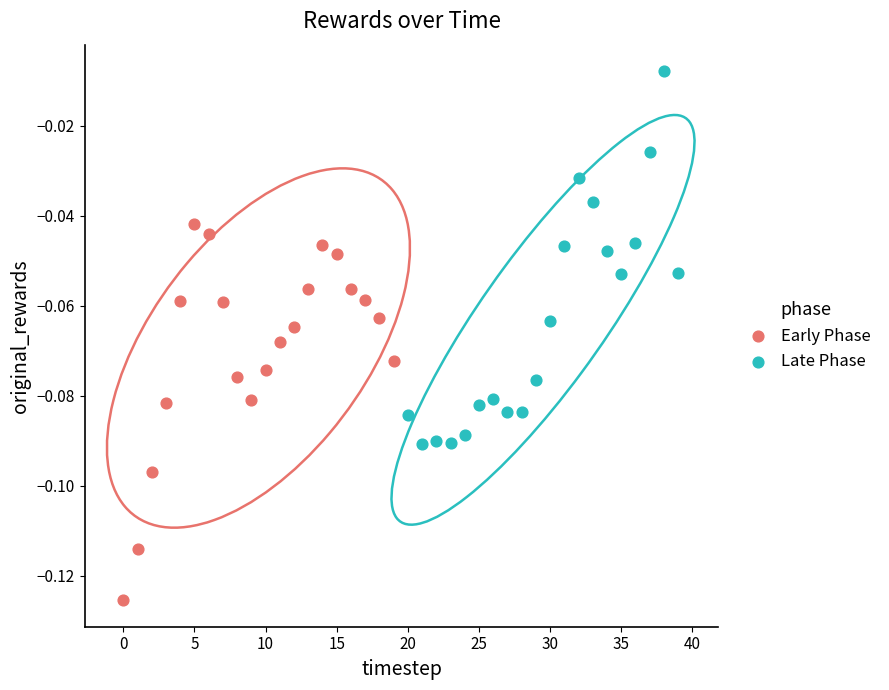

Which series contains the highest Y value?

Late Phase